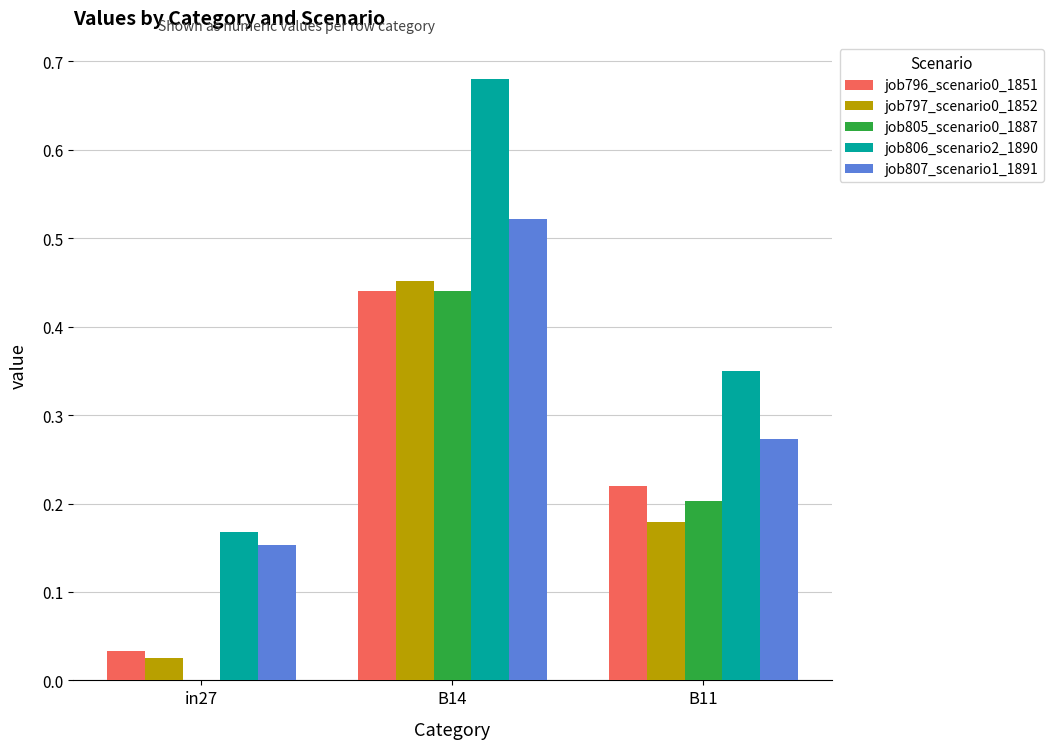

Count the number of data series in this chart.

5